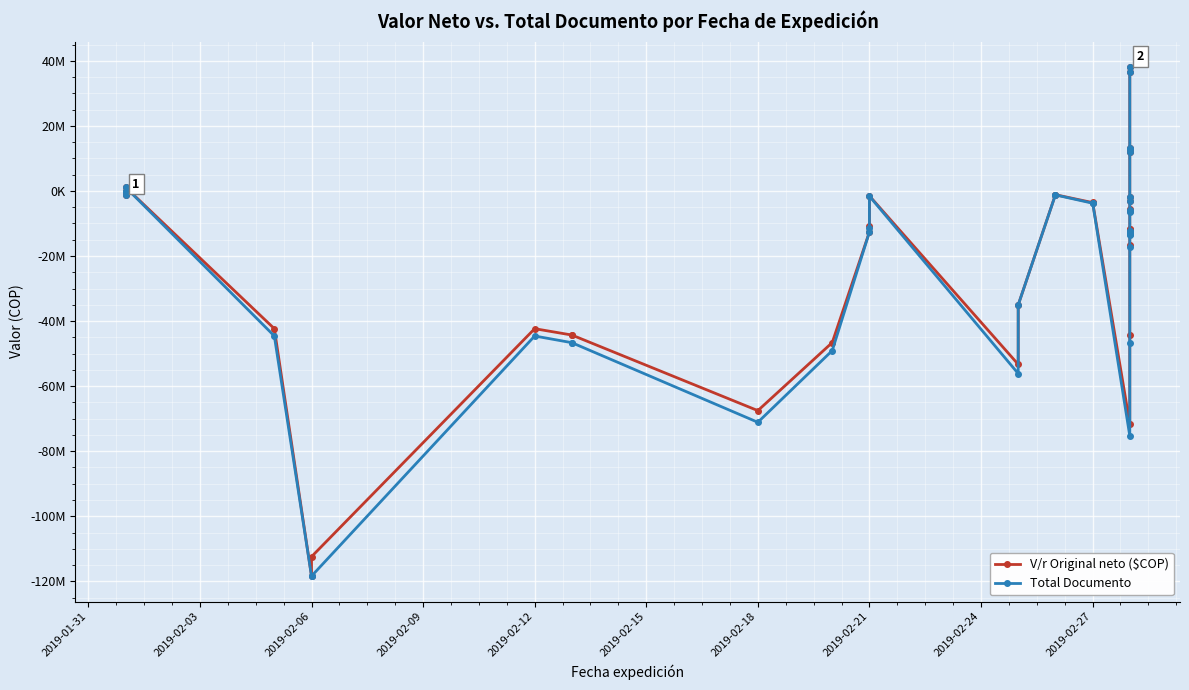

How many values in the Total Documento series exceed -12249564?

19